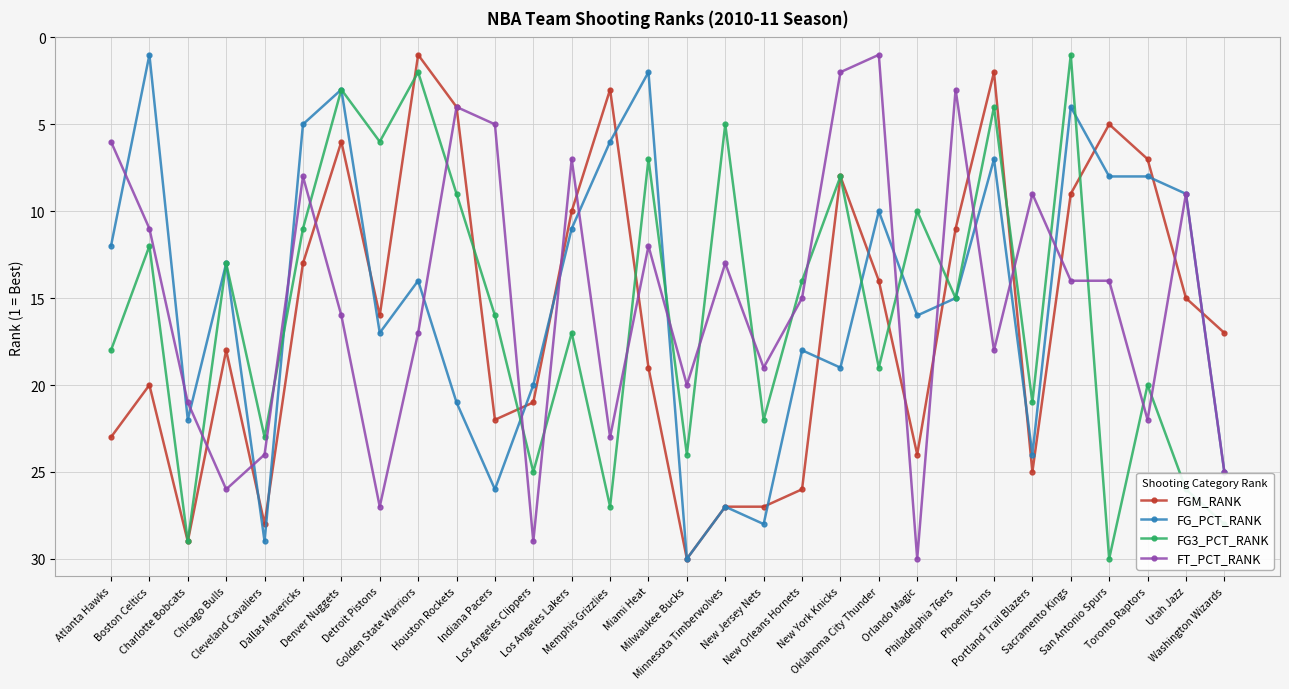

What is the maximum value for FG_PCT_RANK?

30